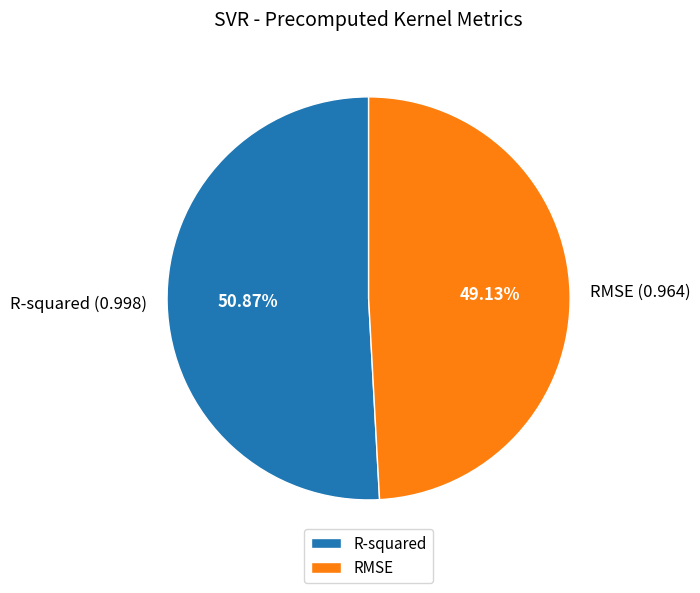

True or false: R-squared accounts for 51% of the total.

True